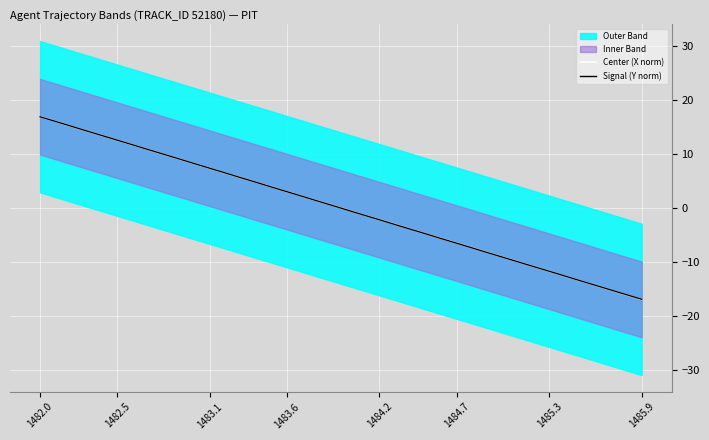

True or false: Center (X norm) has more than 2 interior local peaks.

False